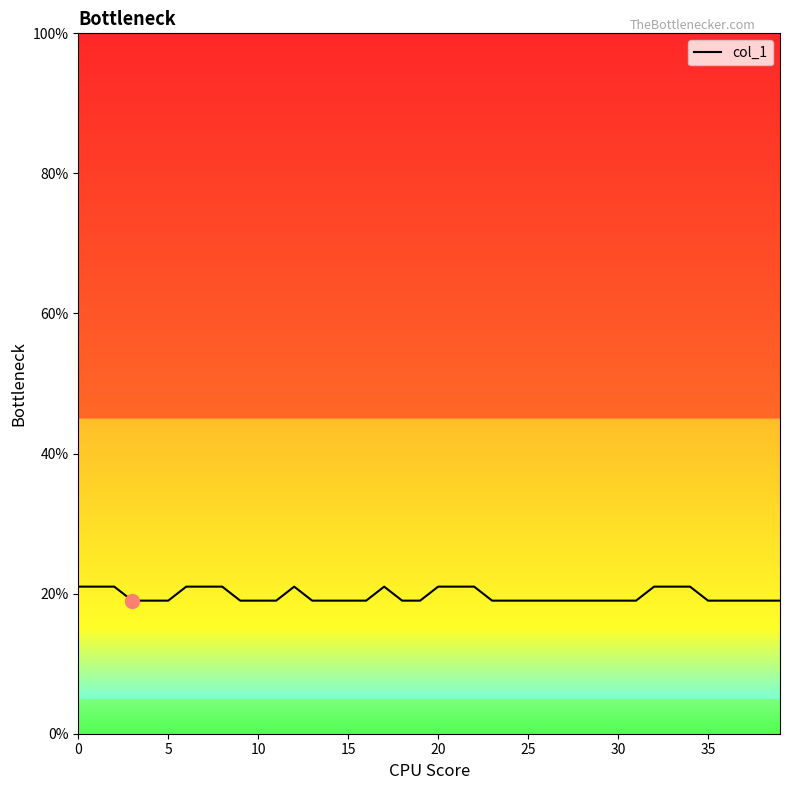

What is the minimum value shown in the chart?

19